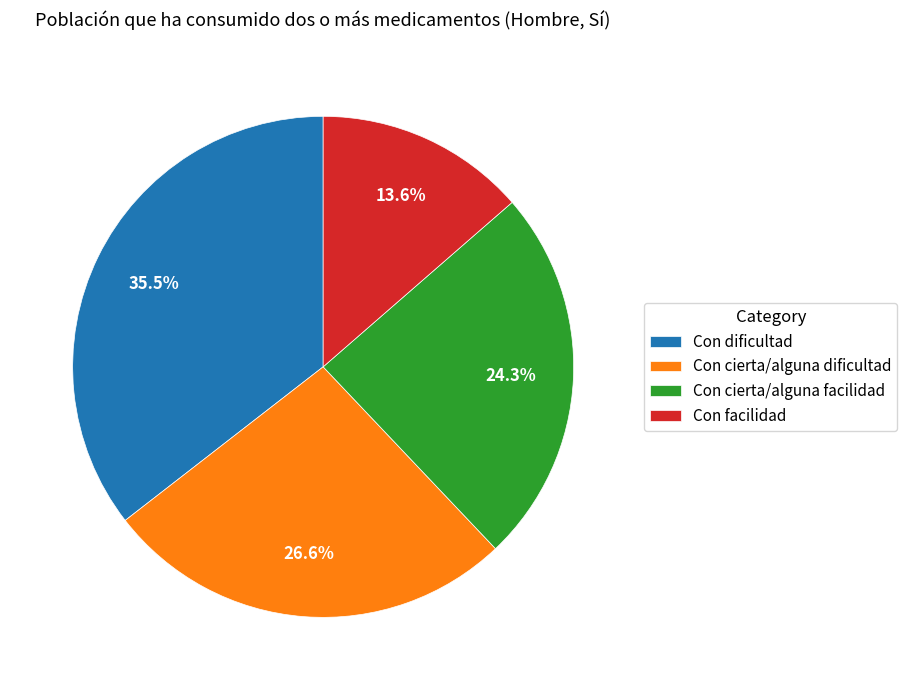

What percentage is NOT represented by Con cierta/alguna facilidad?

75.7%